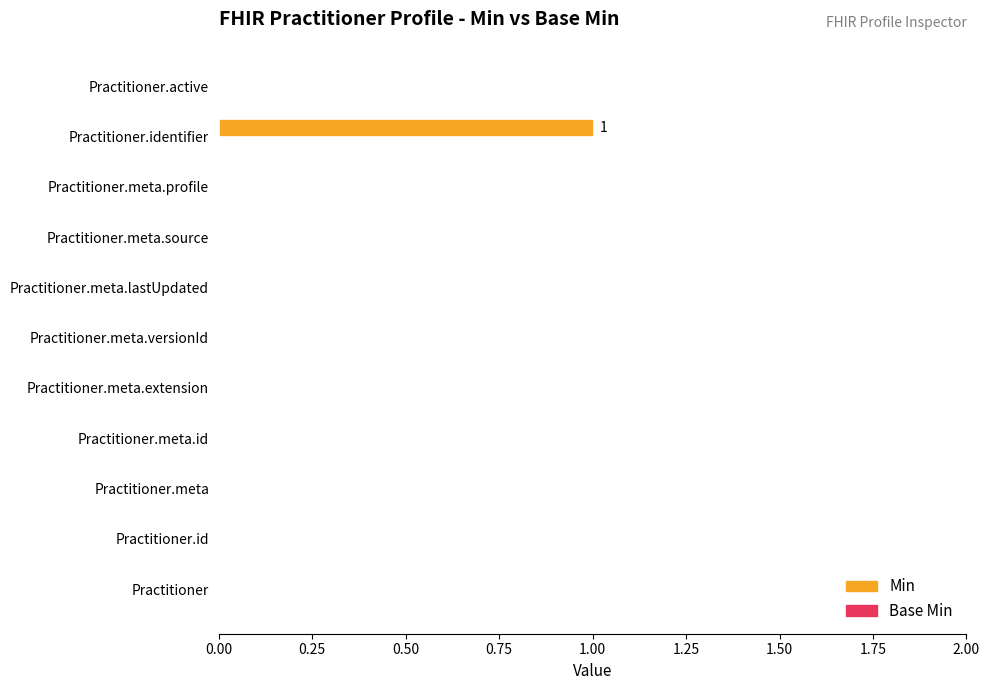

The chart shows a value of 1 at Practitioner.meta.id. True or false?

False